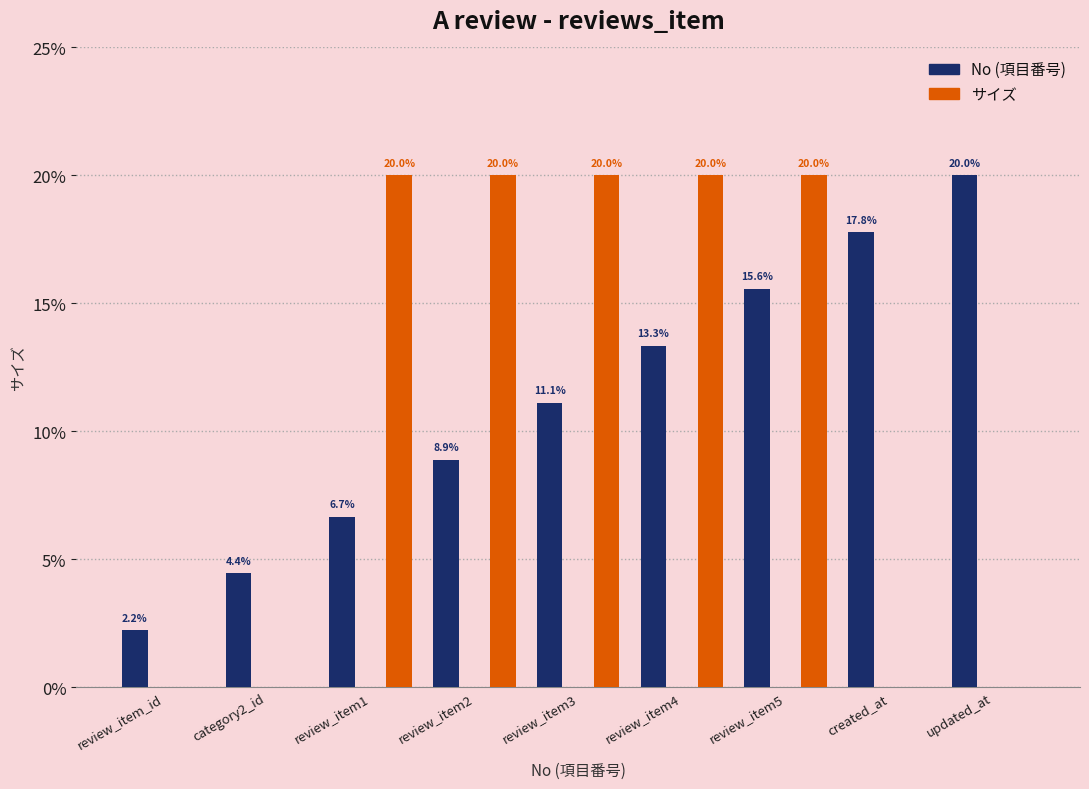

Reading right to left, list all the values displayed in this chart.

No (項目番号): updated_at=20.0	created_at=17.8	review_item5=15.6	review_item4=13.3	review_item3=11.1	review_item2=8.9	review_item1=6.7	category2_id=4.4	review_item_id=2.2
サイズ: updated_at=0.0	created_at=0.0	review_item5=20.0	review_item4=20.0	review_item3=20.0	review_item2=20.0	review_item1=20.0	category2_id=0.0	review_item_id=0.0